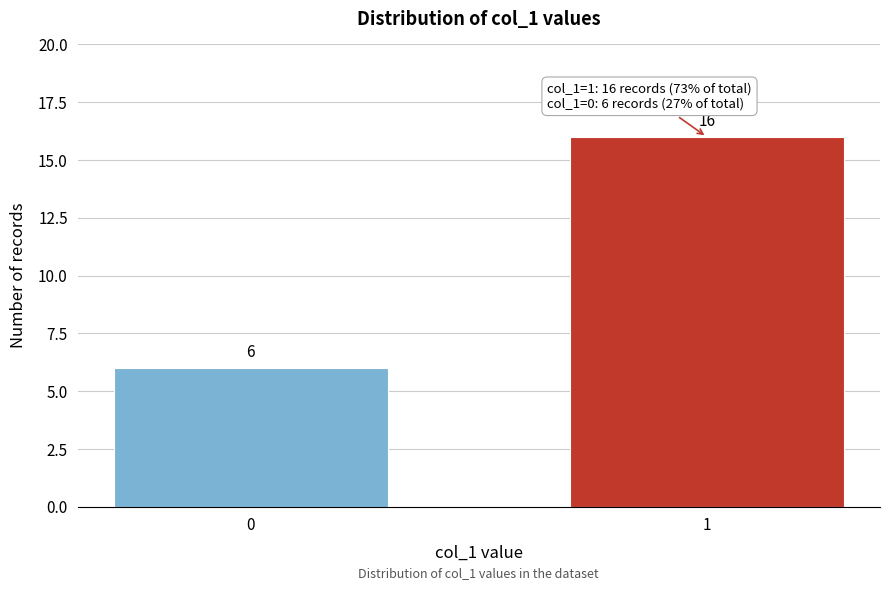

Reading left to right, list all the values displayed in this chart.

6	16